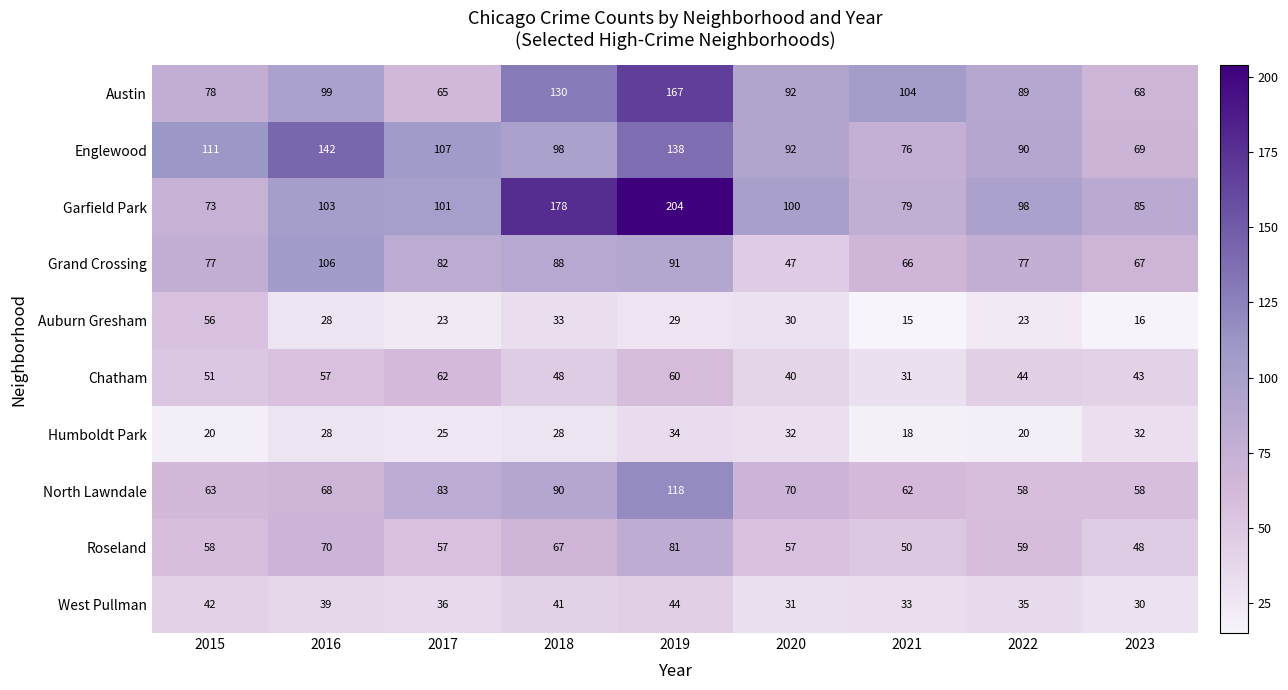

Is the value of Grand Crossing at 2017 greater than the value of Austin at 2016?

No